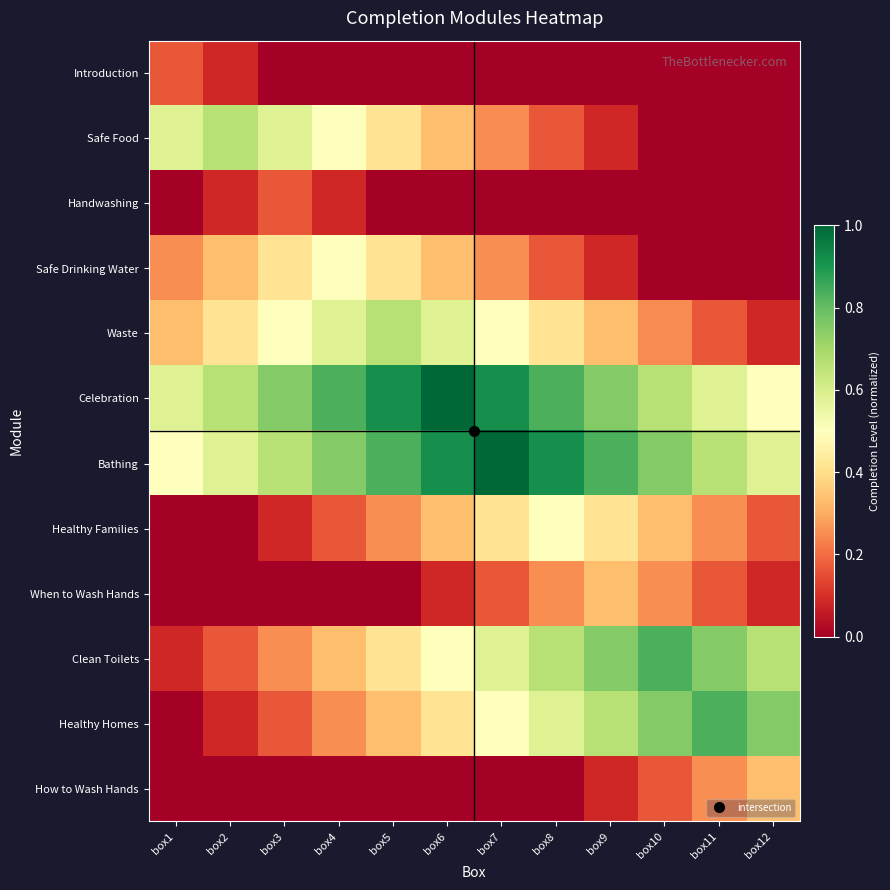

Which label corresponds to the largest value in the chart?

box6